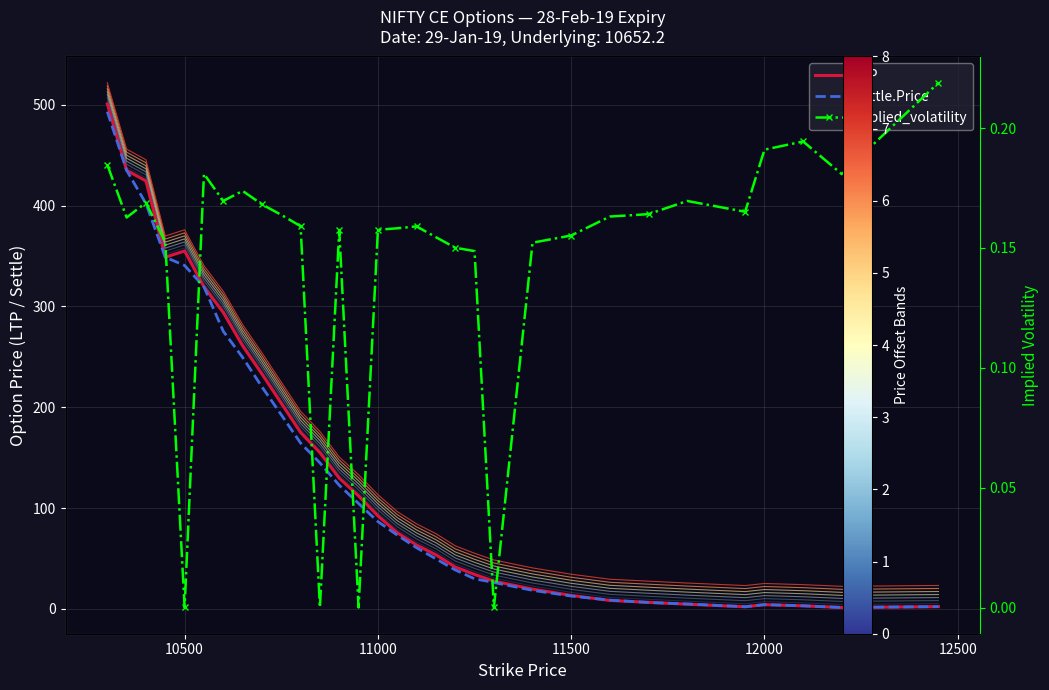

What is the highest value of the LTP series?

500.9